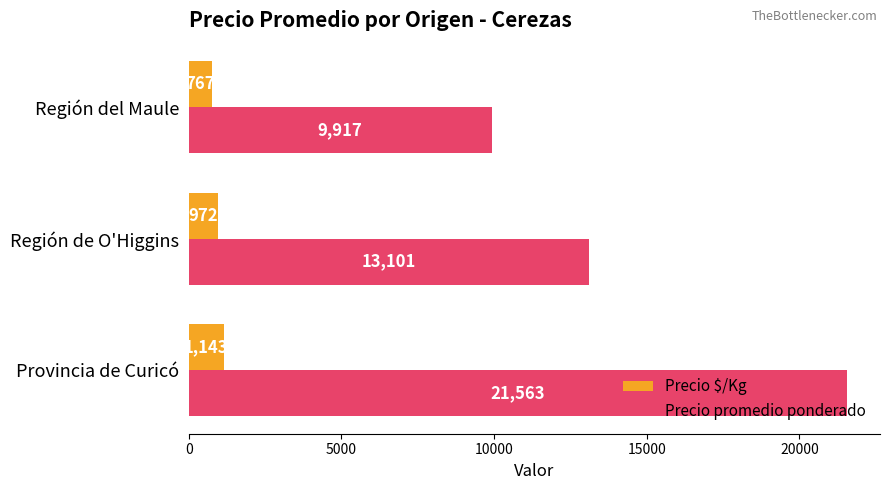

True or false: Precio promedio ponderado has a value of 9917 at Región del Maule.

True